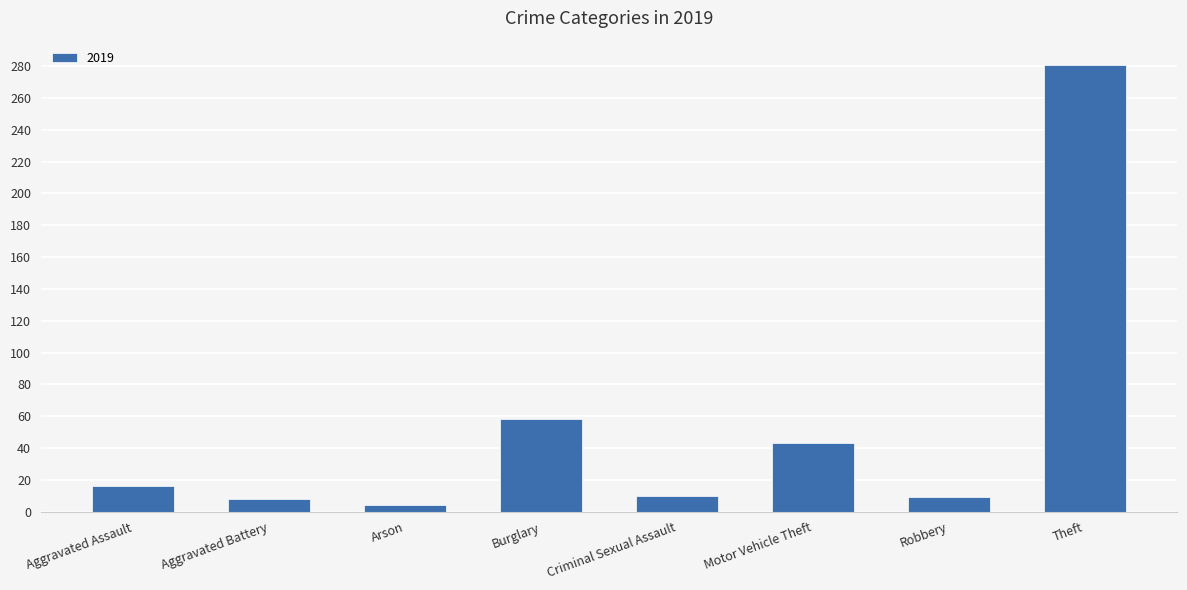

True or false: the data shows 10 at Criminal Sexual Assault.

True